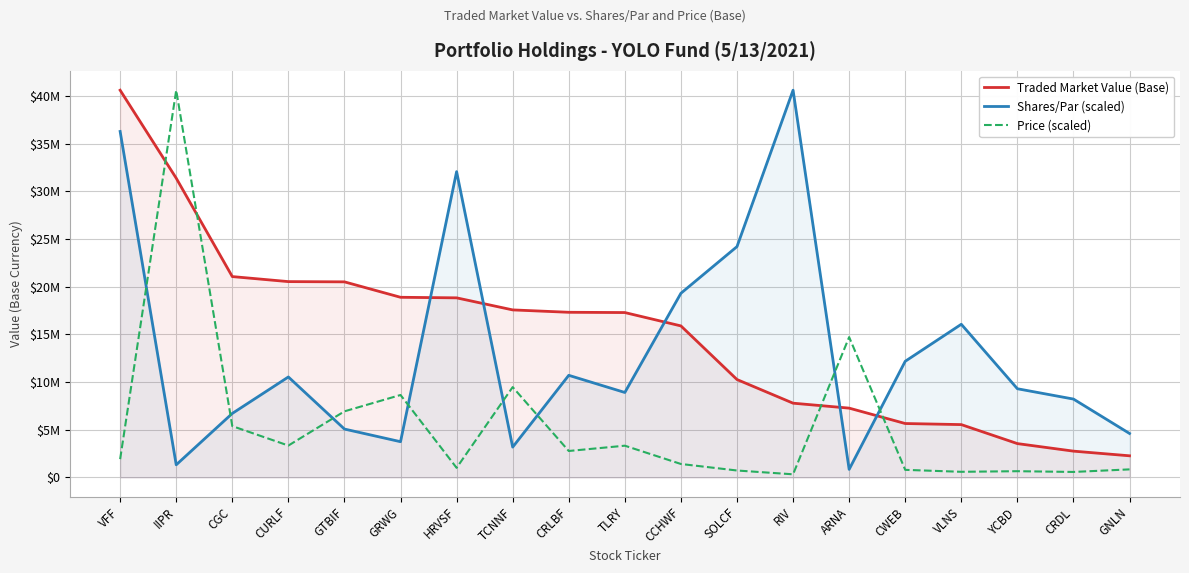

List the series in order of their peak value, highest first.

Traded Market Value (Base), Shares/Par (scaled), Price (scaled)